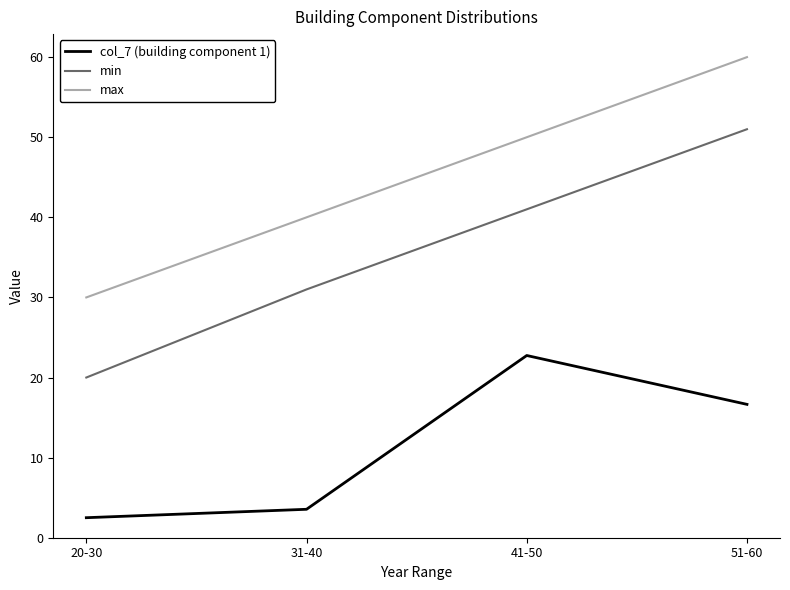

Which series has the largest range (max minus min)?

min